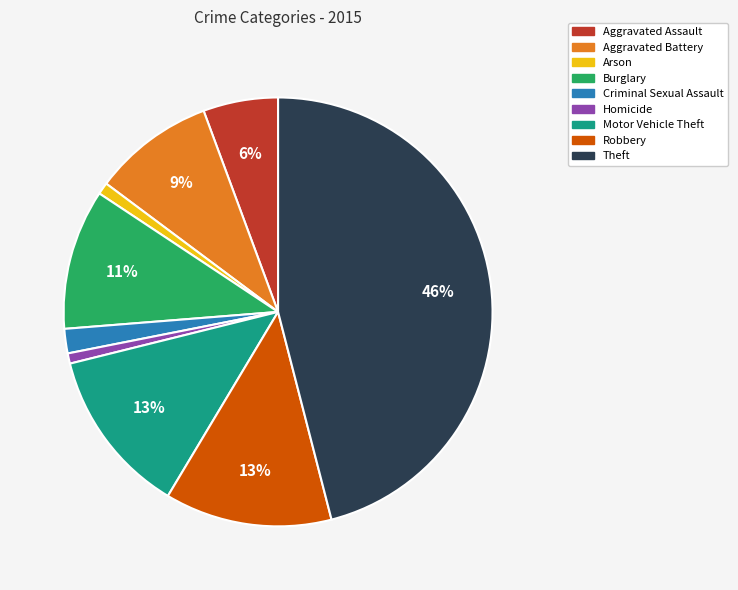

To the nearest percent, what is the average slice percentage?

11%